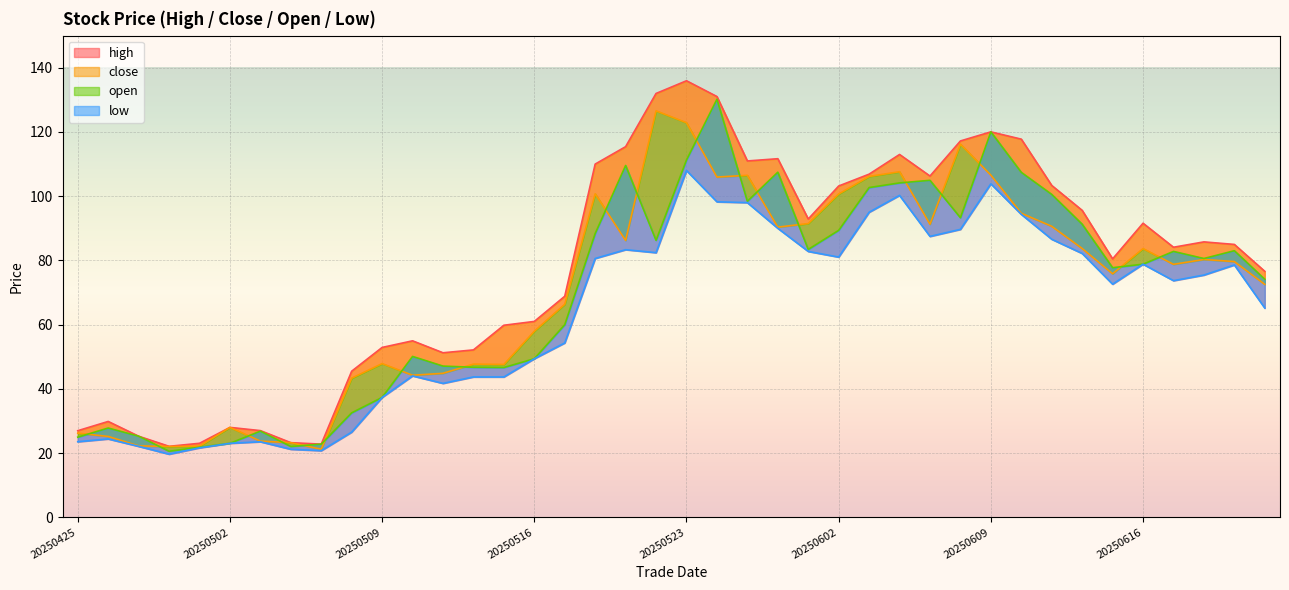

The value of high at 20250509 is 71.1. True or false?

False